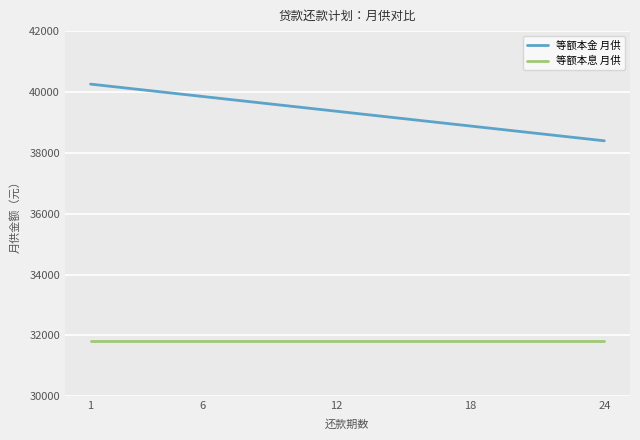

Which series has the largest total across all categories?

等额本金 月供